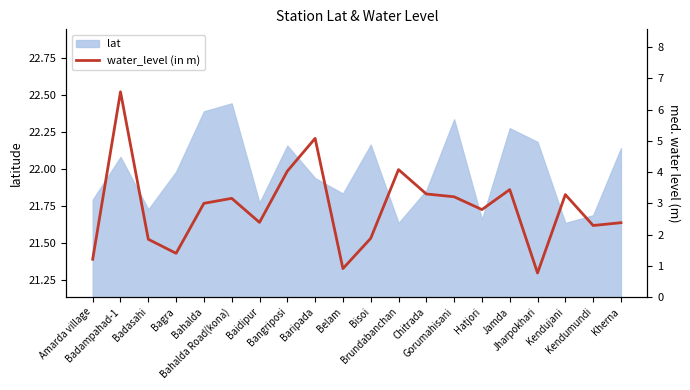

What is the label of the 20th point from the left?

Kherna